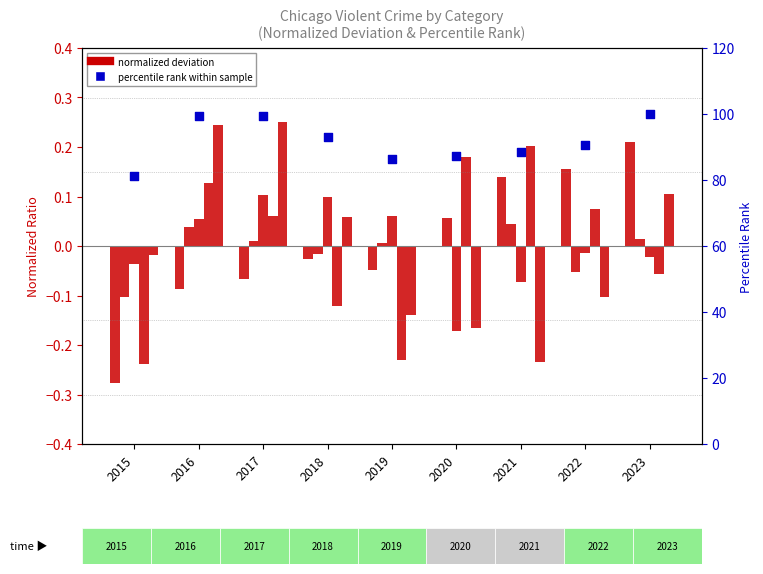

At which category is the sum across all series the highest?

2023